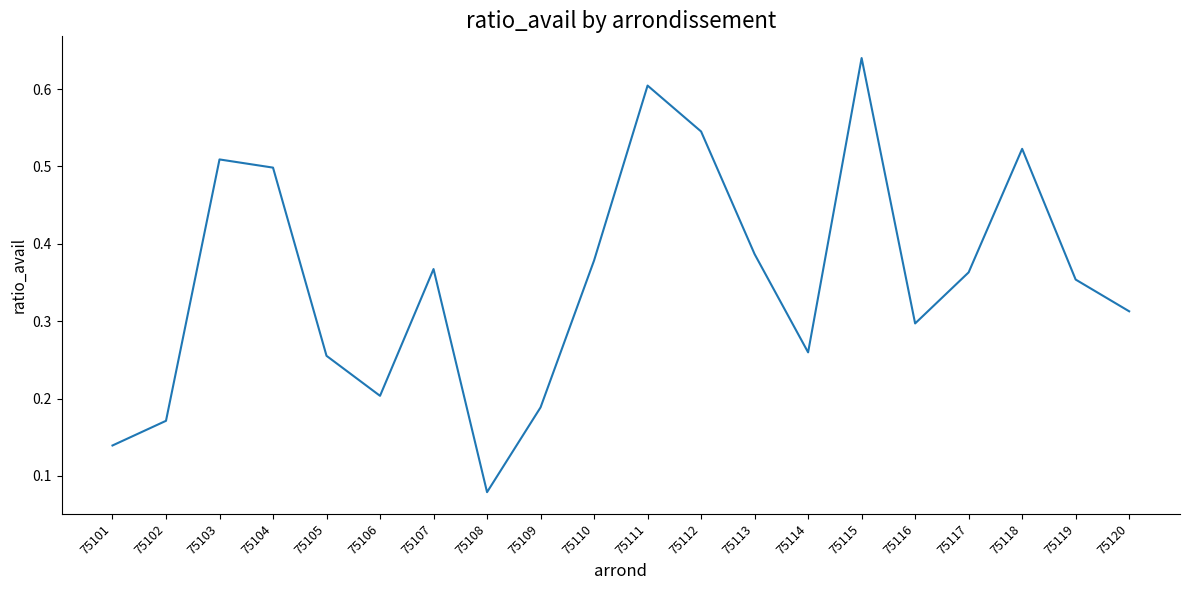

Which has a higher value, 75108 or 75103?

75103